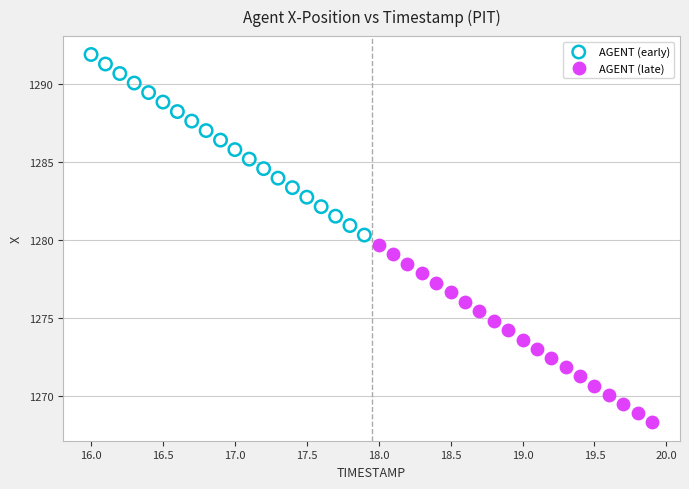

Which series has the largest Y range (max minus min)?

AGENT (early)